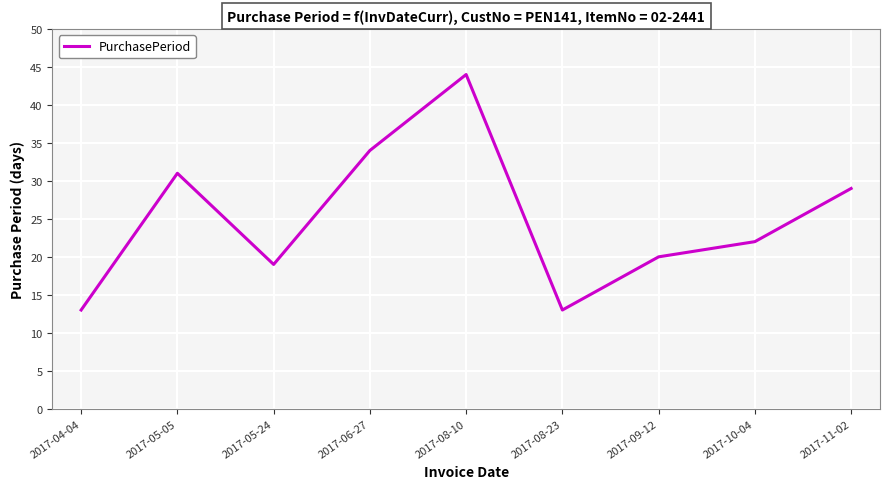

What is the maximum value shown in the chart?

44